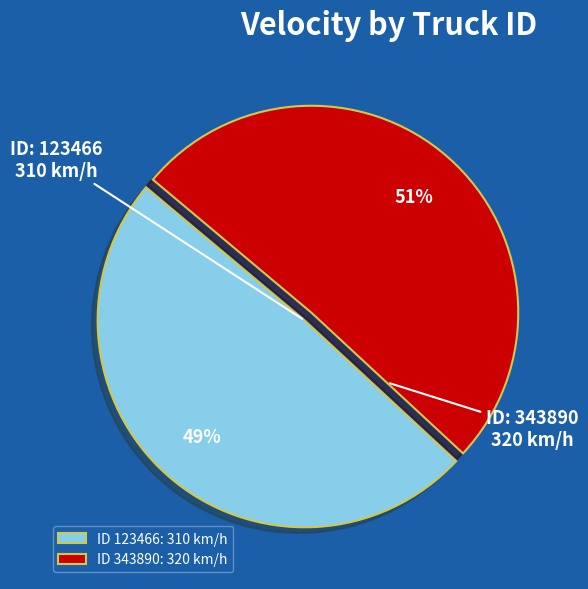

Which category has the smallest portion of the pie?

ID 123466: 310 km/h